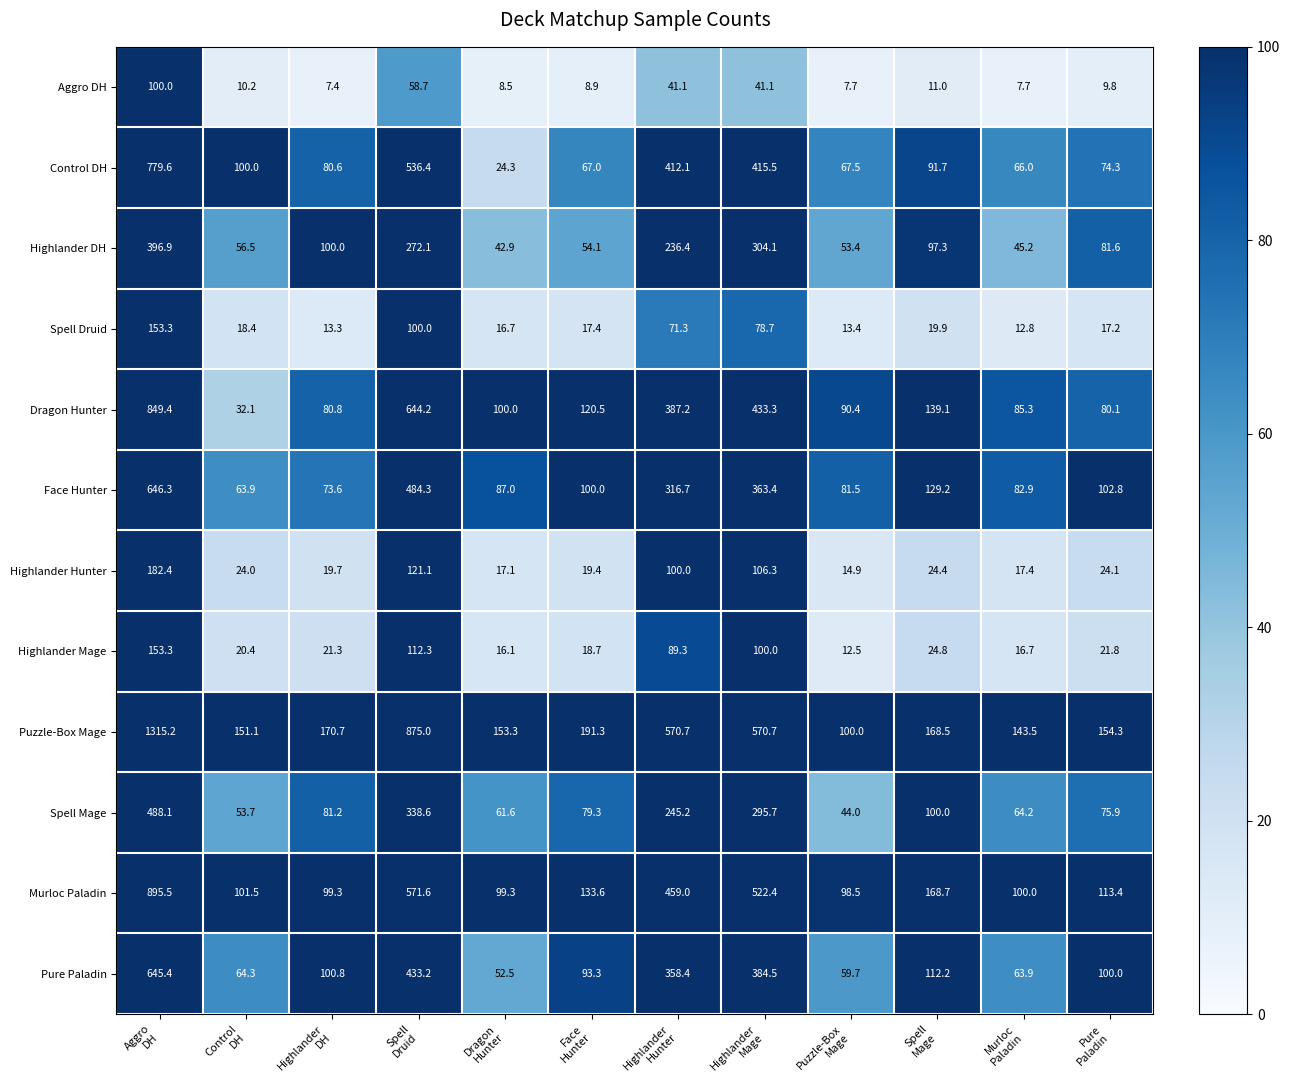

How many series are shown in this chart?

12